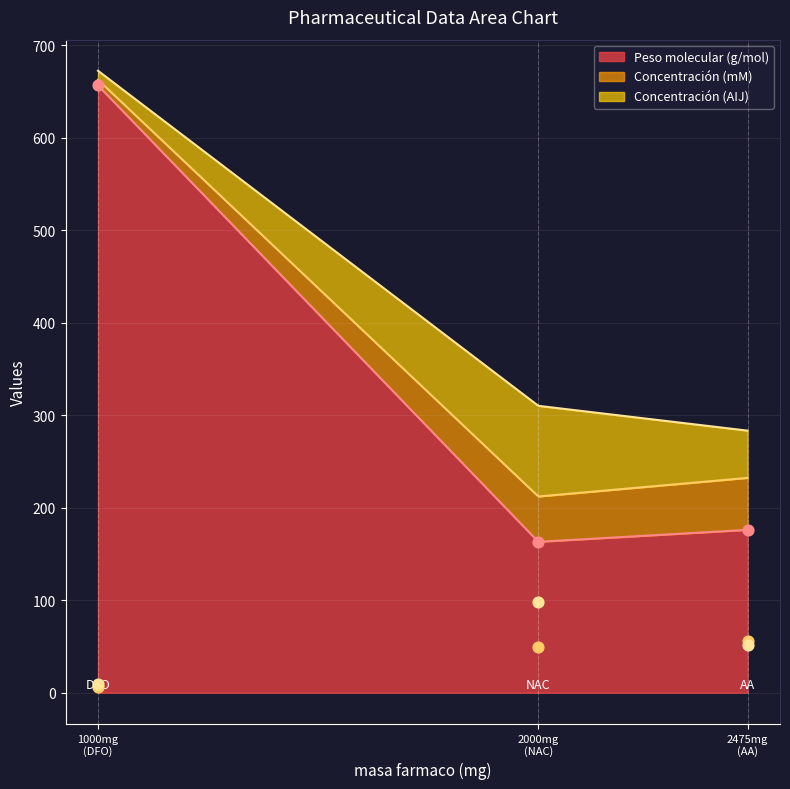

What are all the series names shown in the legend?

Peso molecular (g/mol), Concentración (mM), Concentración (AIJ)